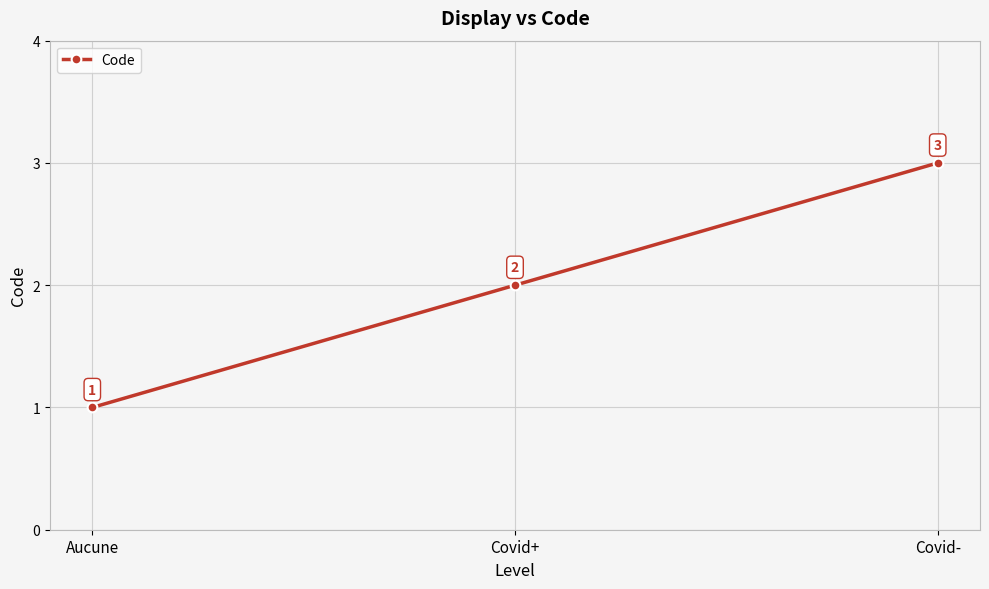

How many series are shown in this chart?

1